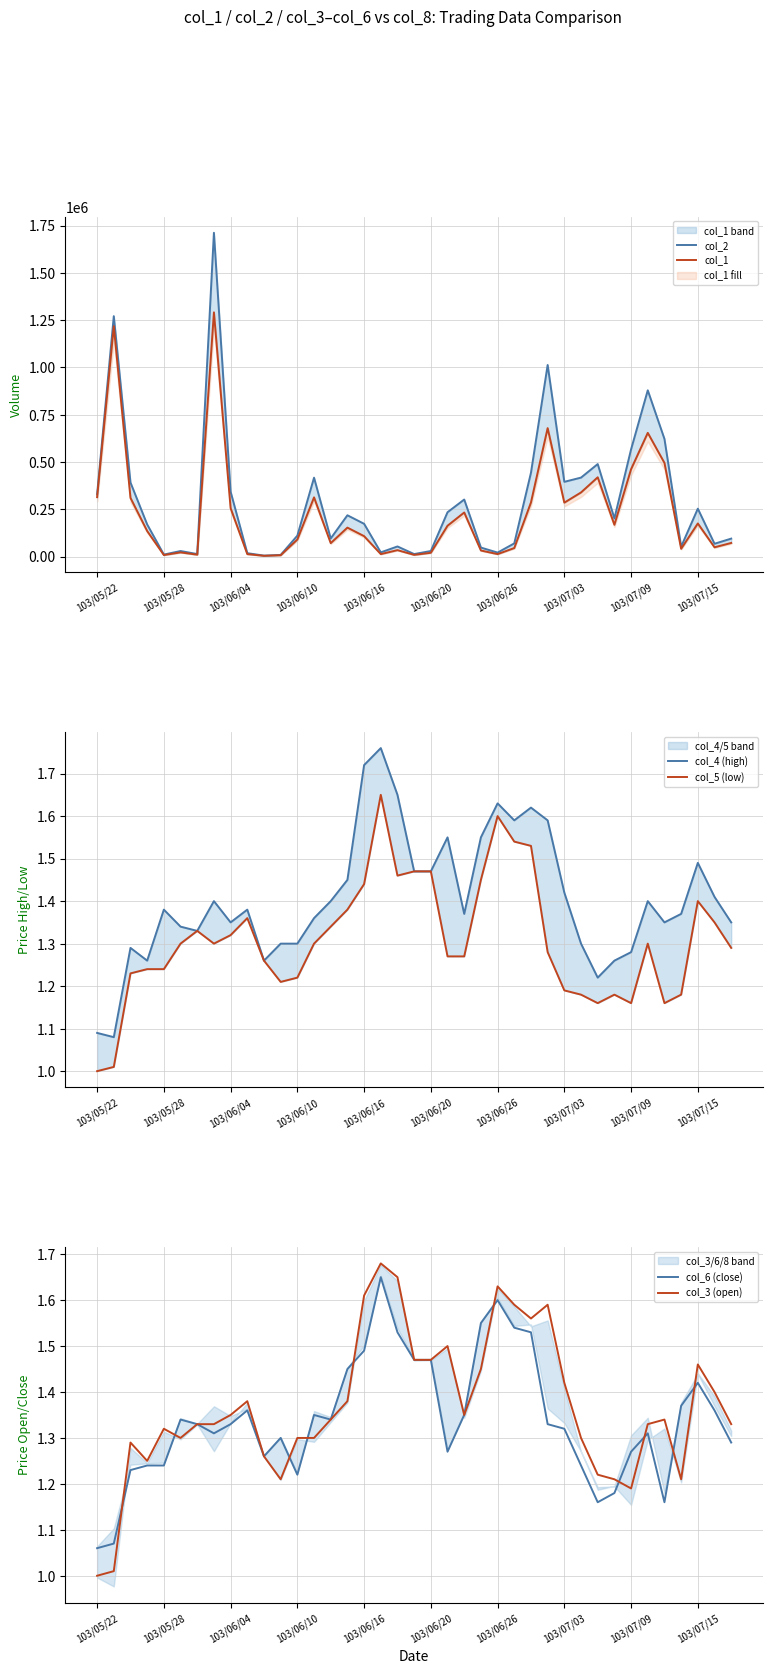

What is the value of the col_6 (close) point at the 14th from the left?

1.4